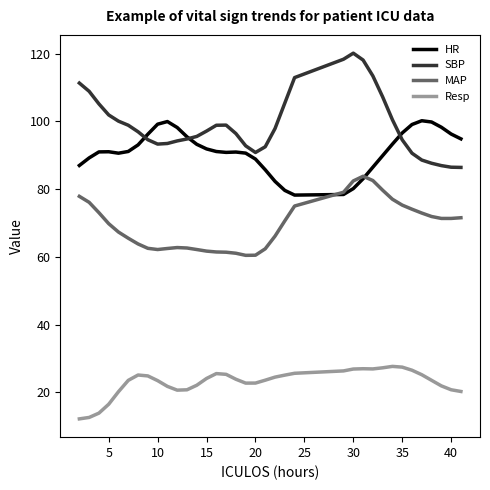

What is the lowest value of the SBP series?

86.4